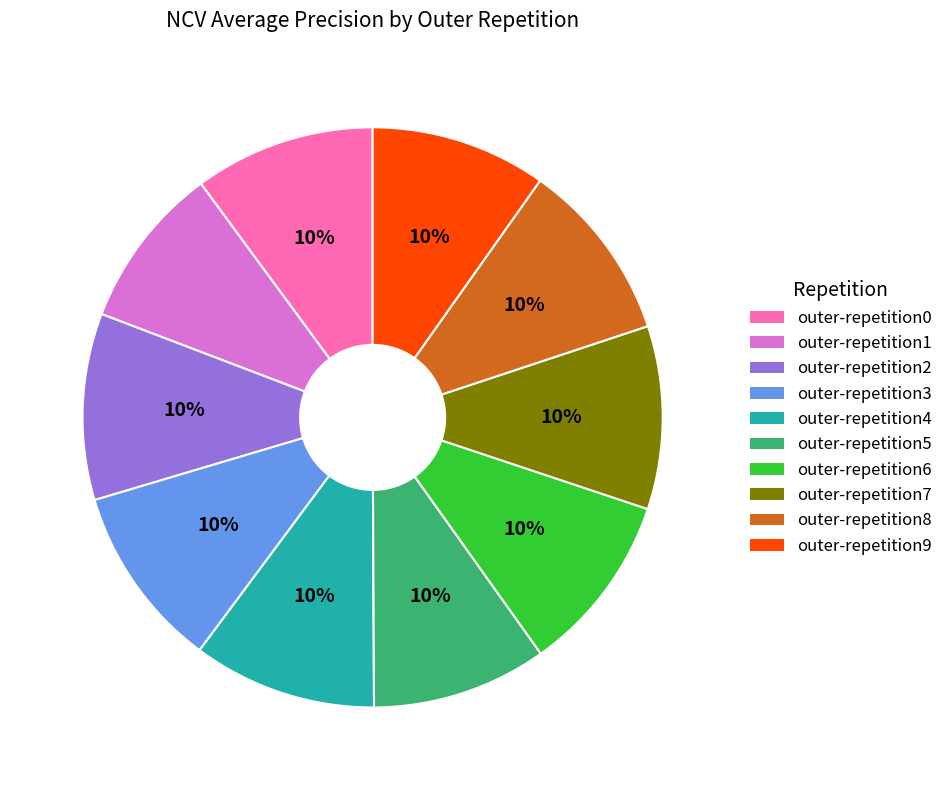

Which category has the smallest portion of the pie?

outer-repetition1